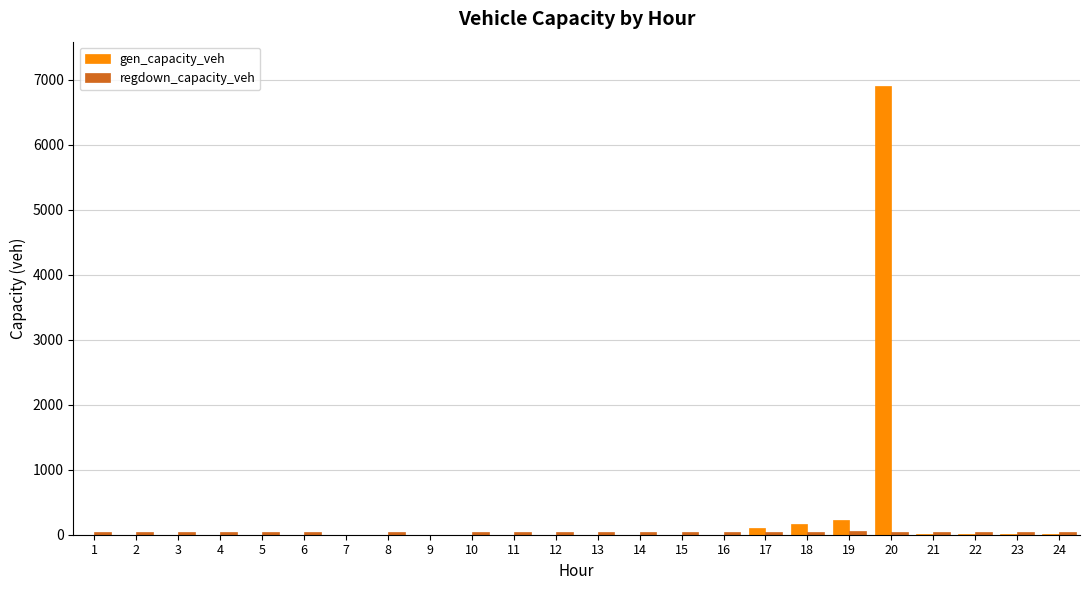

At which category is the sum across all series the highest?

20